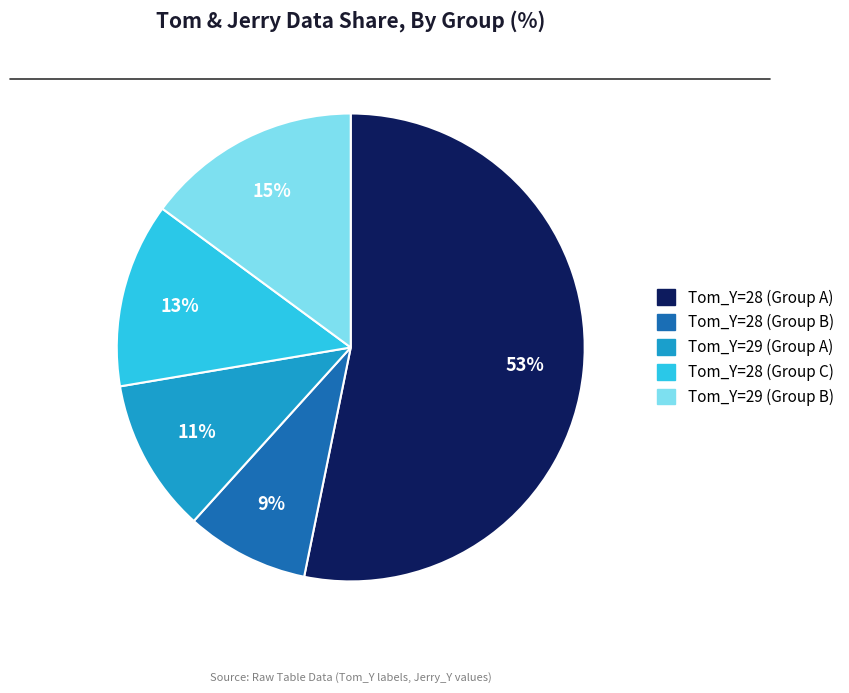

To the nearest percent, what is the average slice percentage?

20%